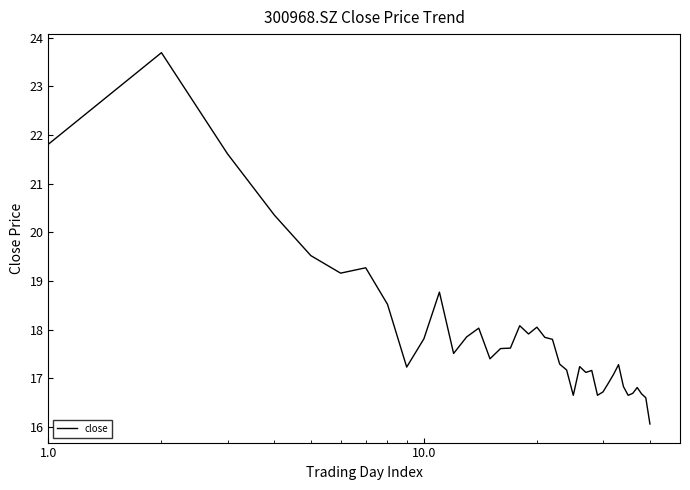

What is the difference between the maximum and minimum values?

7.6